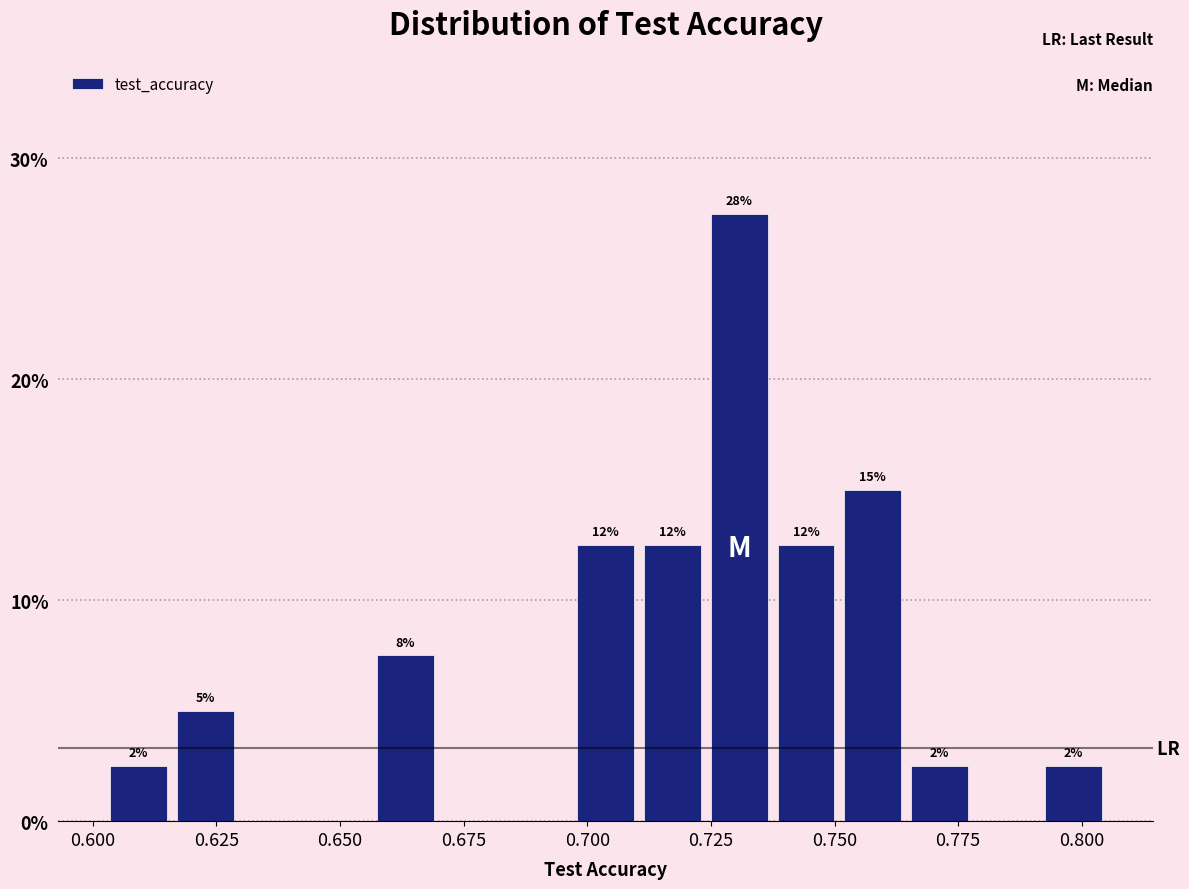

Read against the x-axis, roughly where is the centre of the tallest bar?

0.730